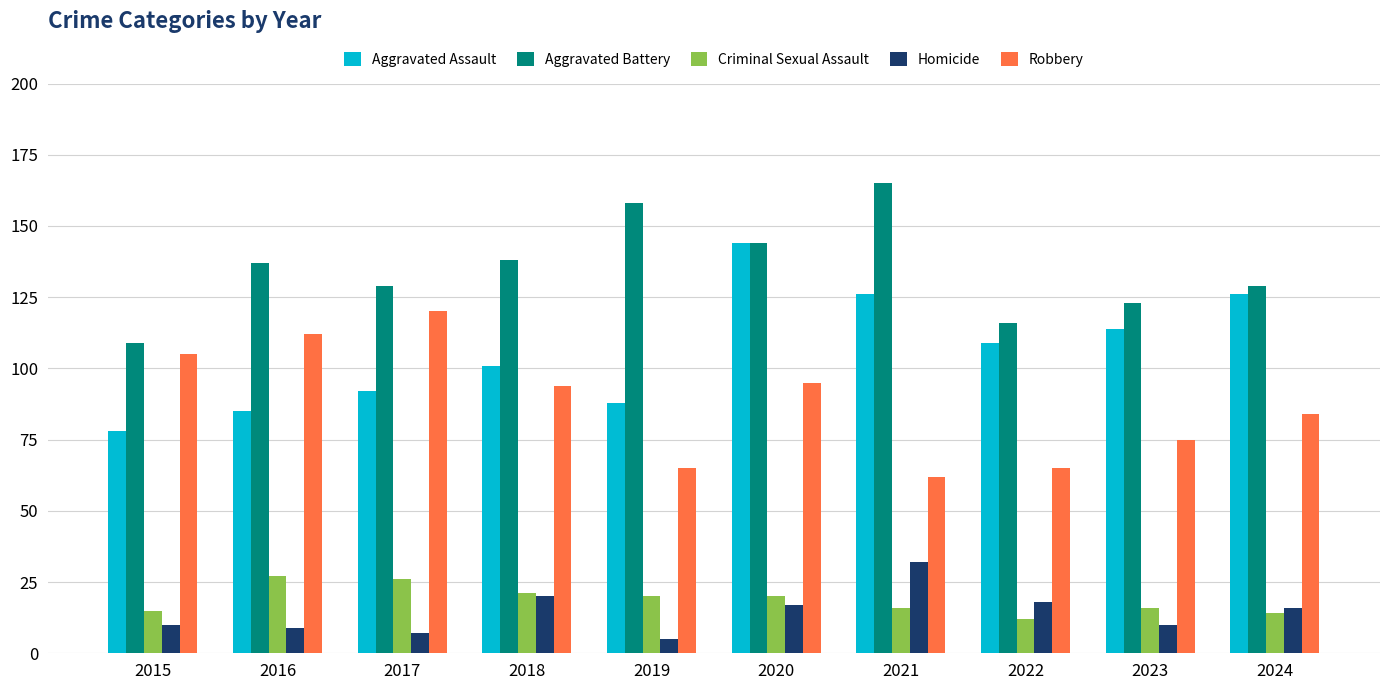

What is the sum of all Aggravated Battery values?

1348